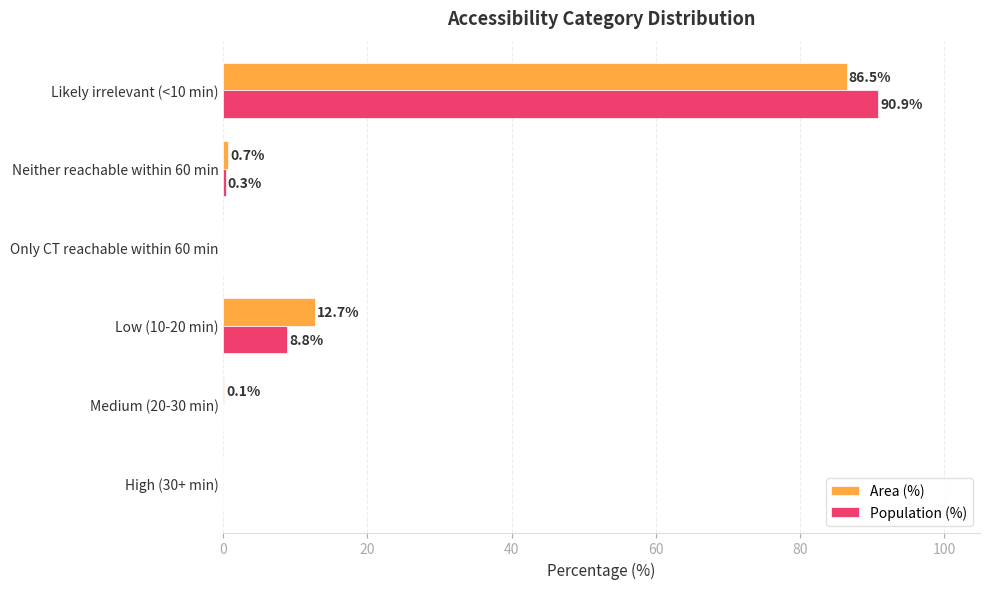

How many categories are shown in the chart?

6